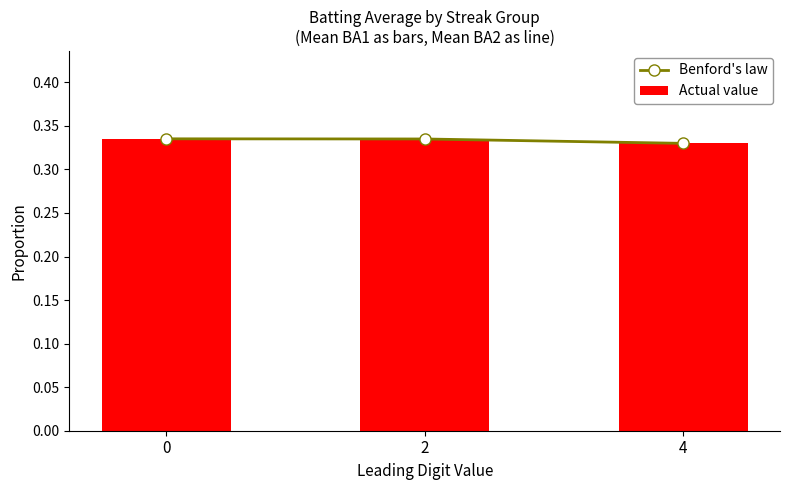

Which series has the largest total across all categories?

Actual value